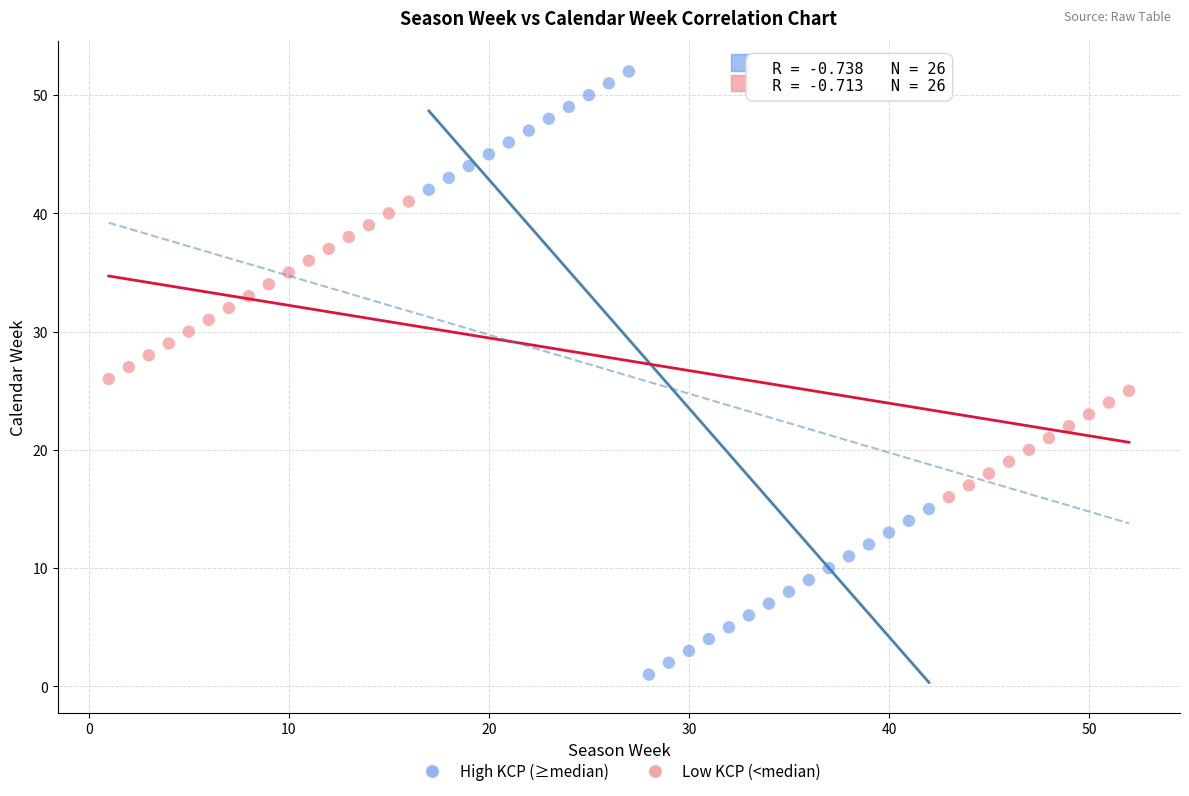

Which series reaches the maximum Y coordinate?

High KCP (≥median)